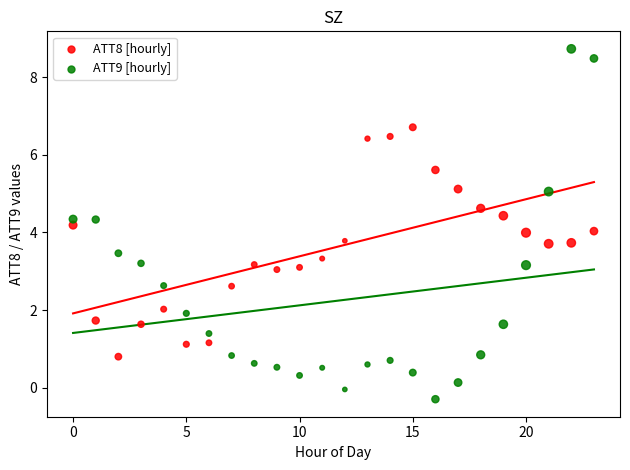

Which series reaches the minimum Y coordinate?

ATT9 [hourly]